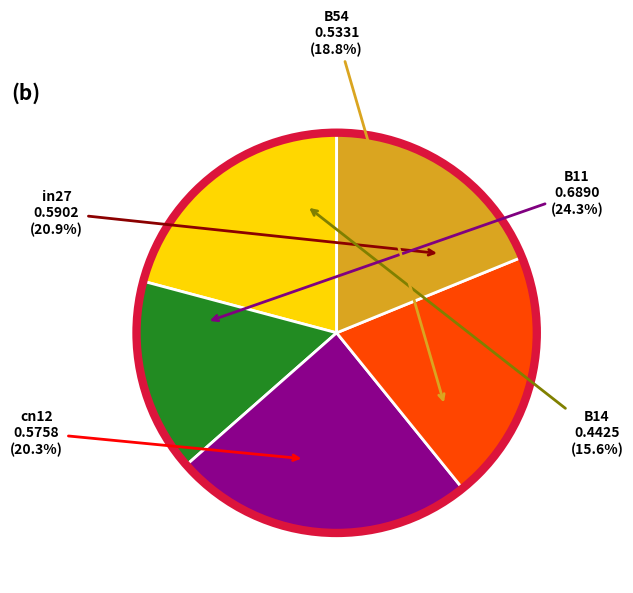

Is it true that B54 is 26% of the pie?

False